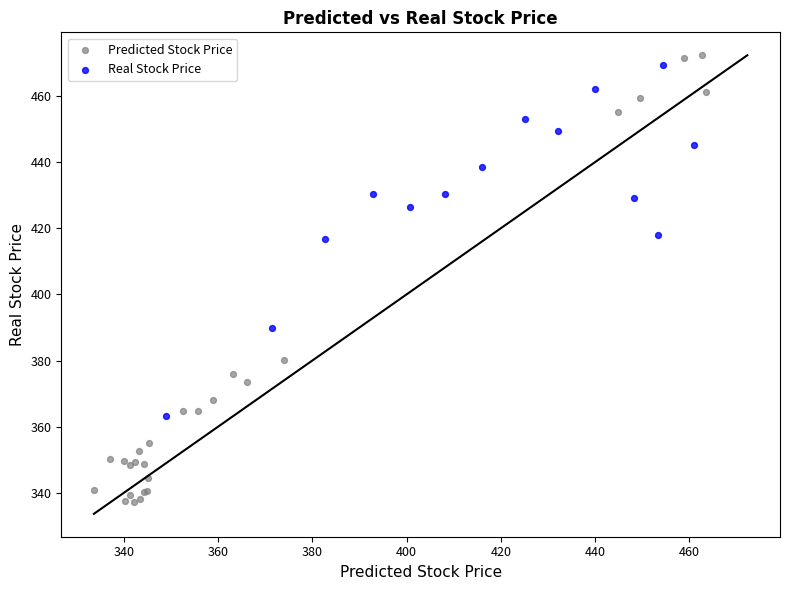

Which series reaches the minimum Y coordinate?

Predicted Stock Price